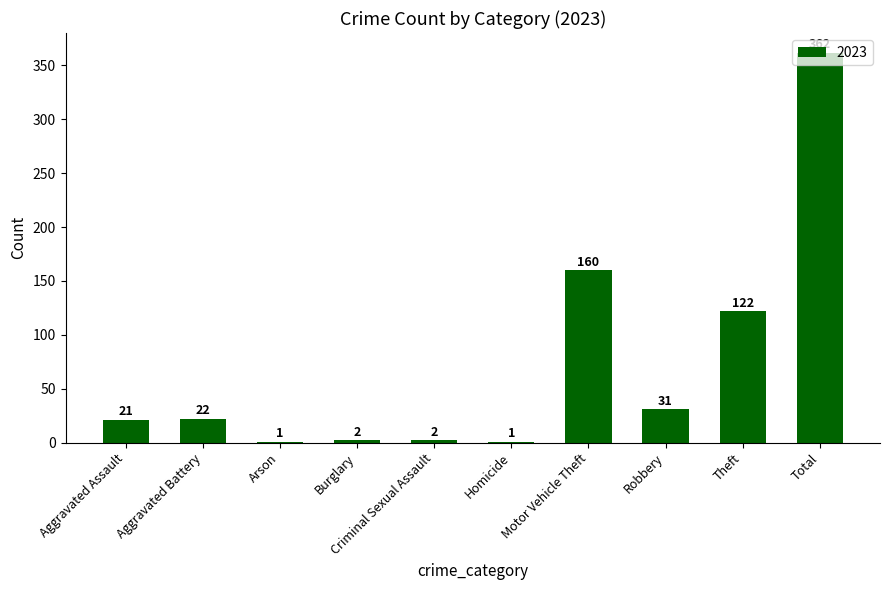

Is it true that the value at Aggravated Assault is 21?

True